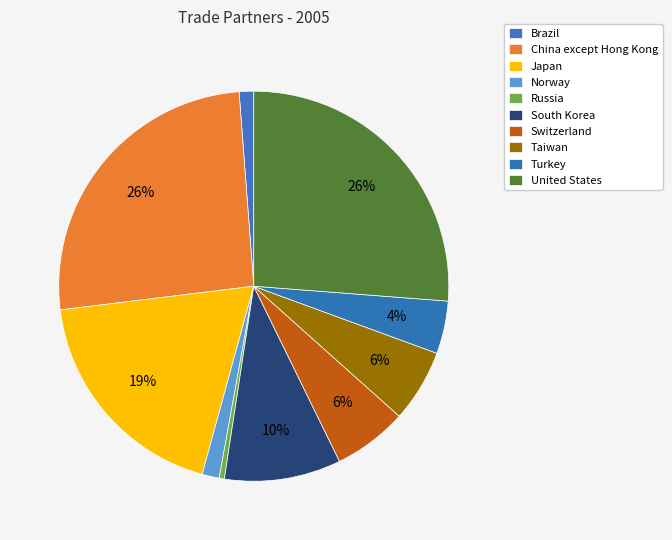

Does Taiwan represent more than half of the total?

No